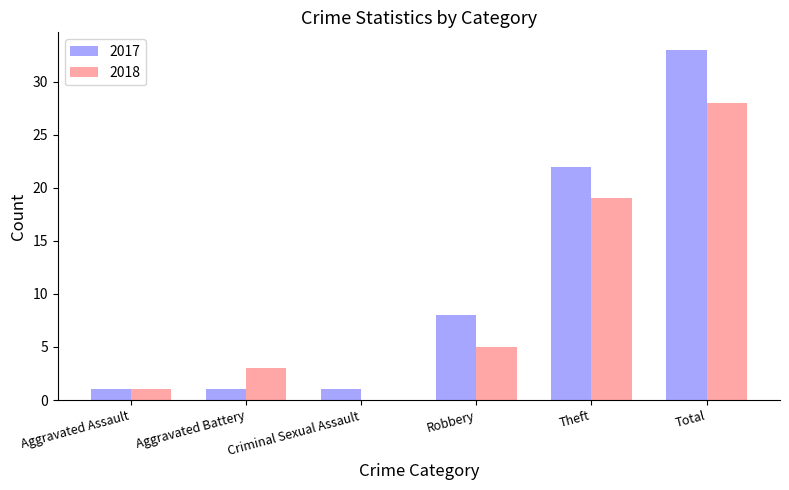

At which category is the sum across all series the highest?

Total